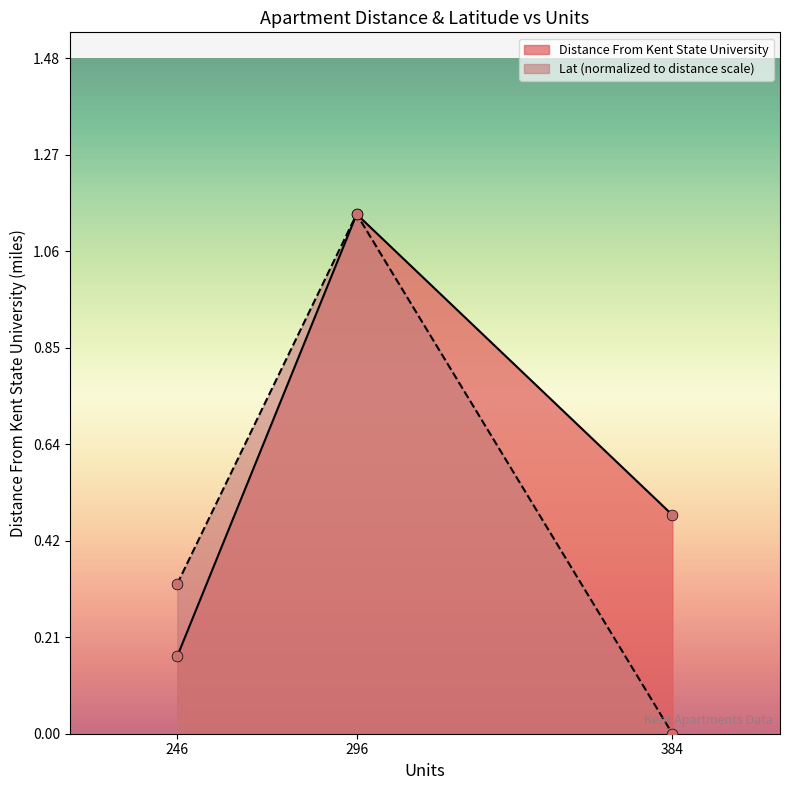

At how many categories does at least one series exceed 0?

3